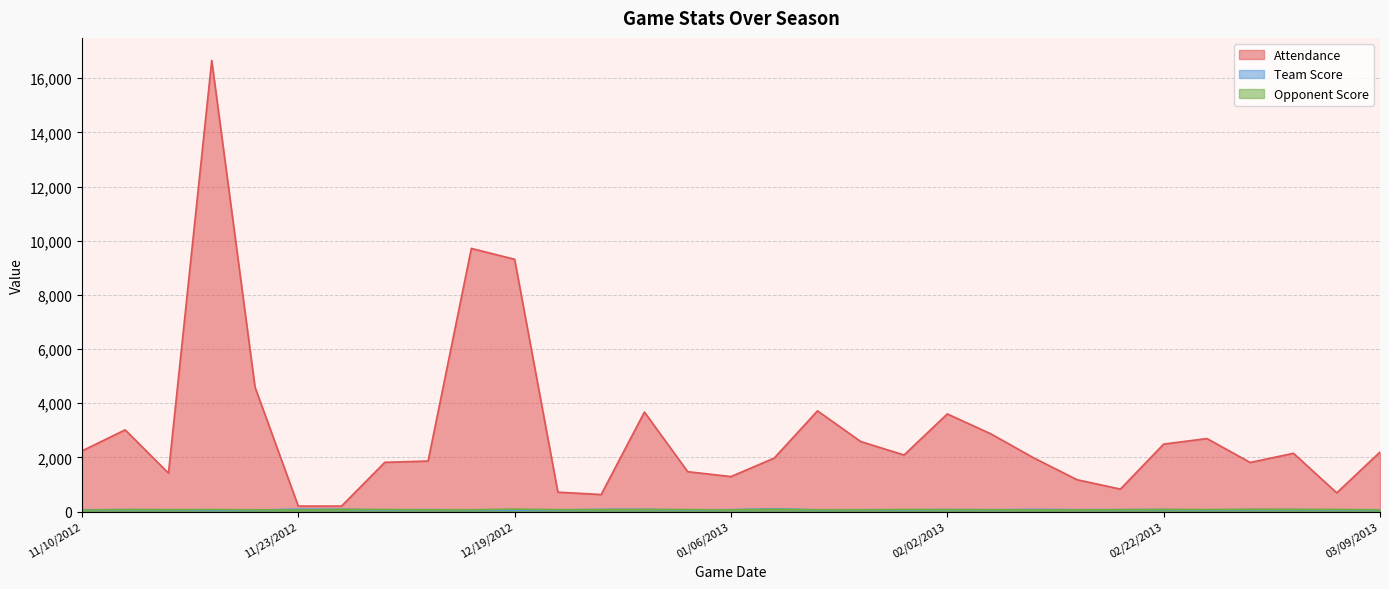

How many values in the Opponent Score series are below 69?

15